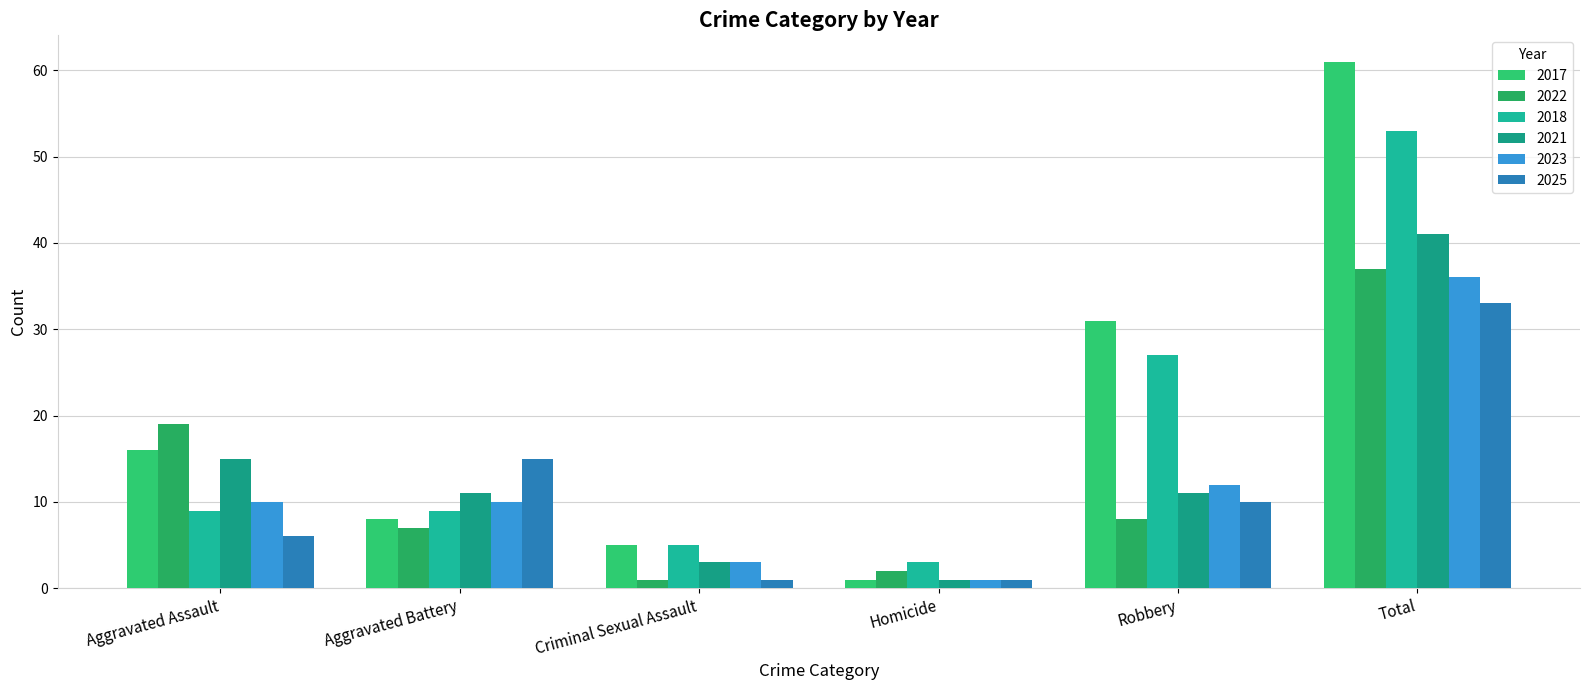

How many series are shown in this chart?

6